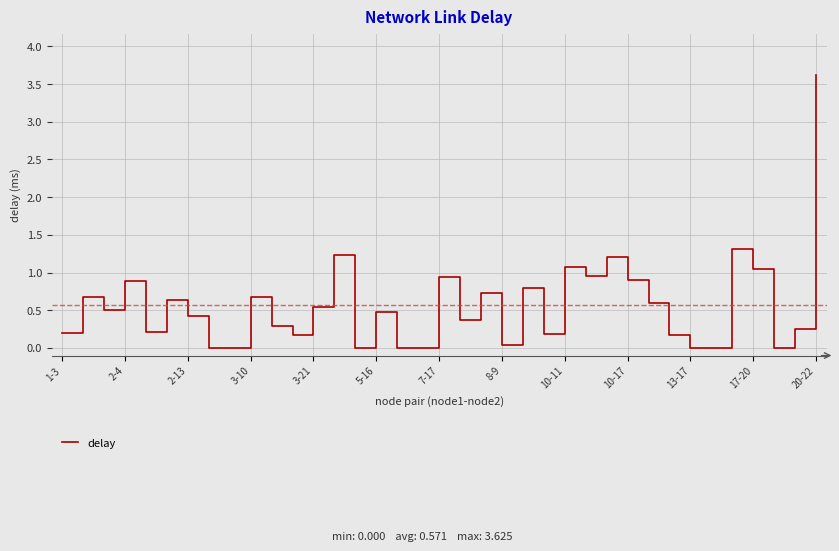

How many interior local peaks (higher than both neighbors) does the data have?

12